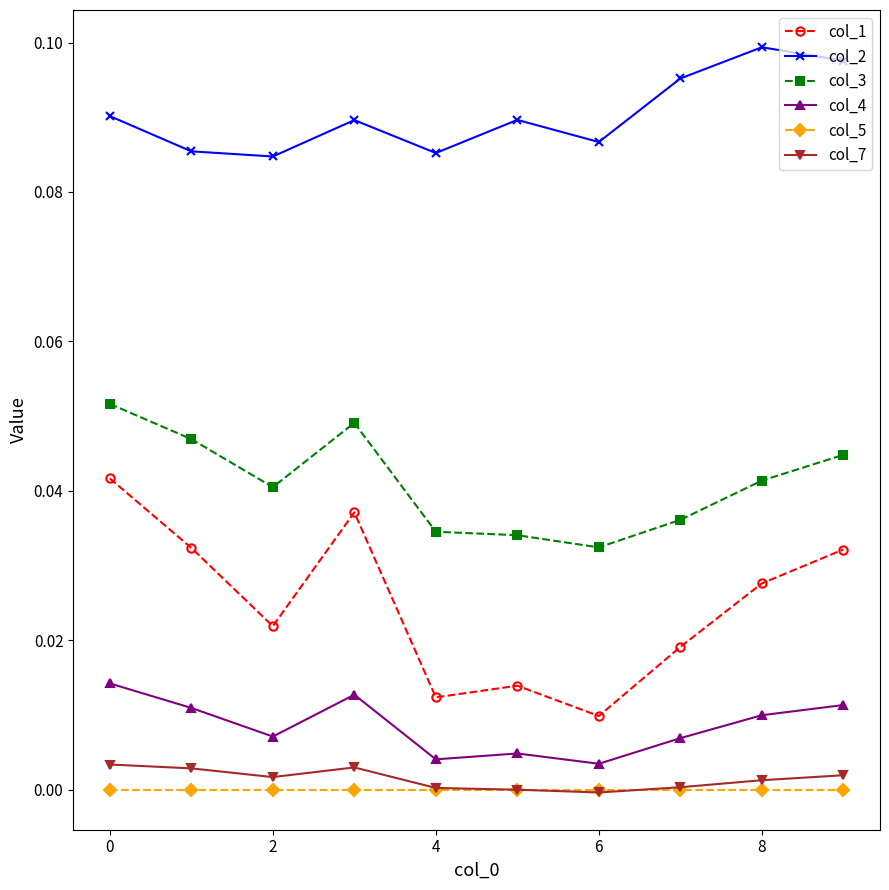

Which series has the widest spread of values?

col_1